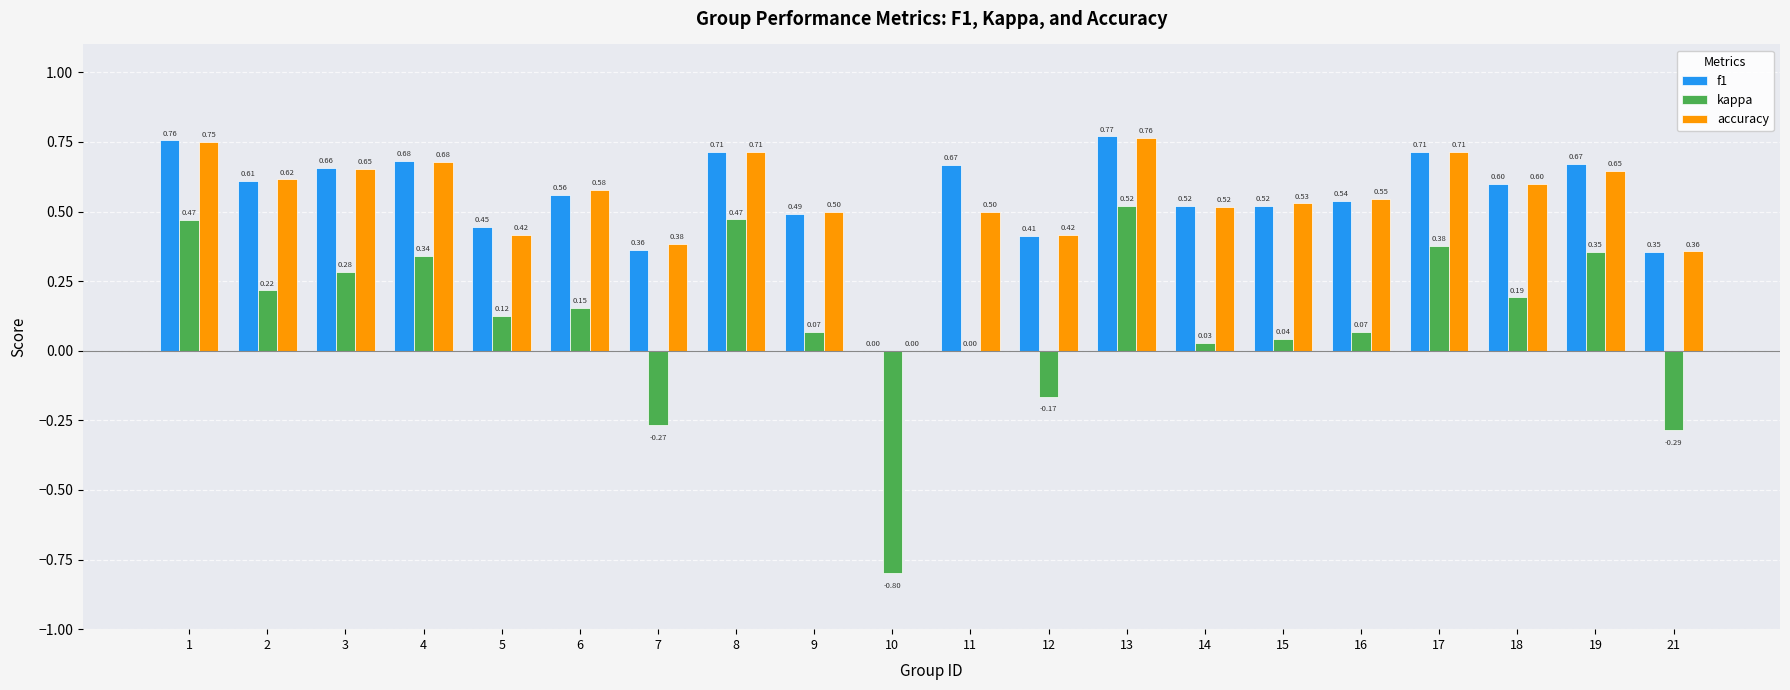

Is the value of f1 at 14 greater than the value of kappa at 19?

Yes